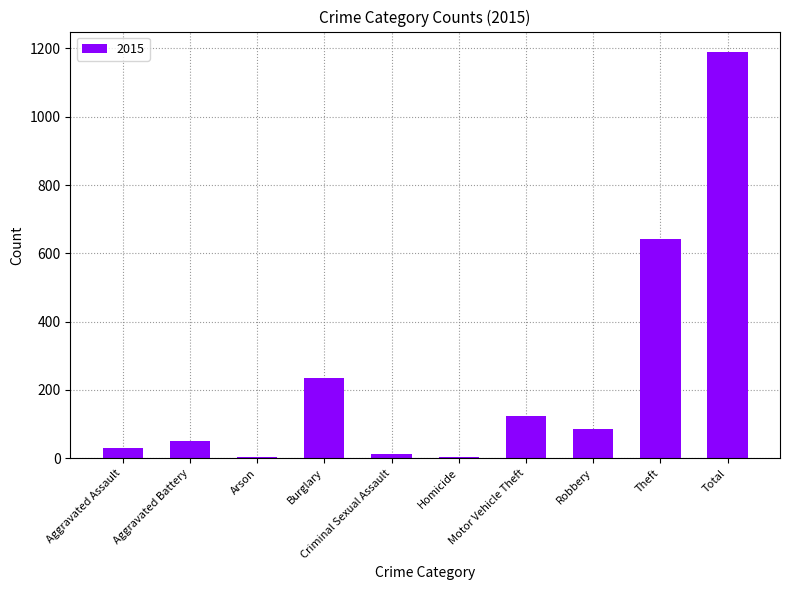

What is the maximum value shown in the chart?

1190